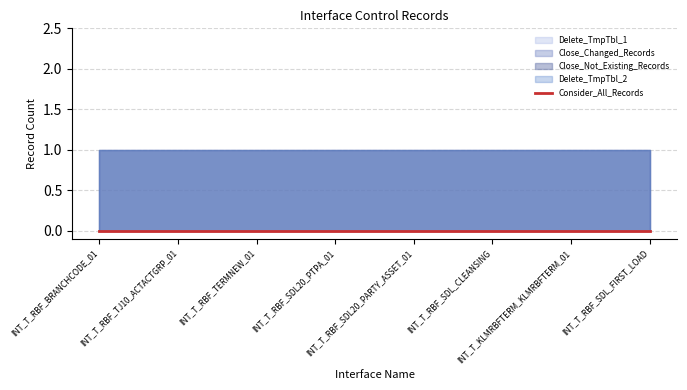

Which series has the largest total across all categories?

Close_Changed_Records